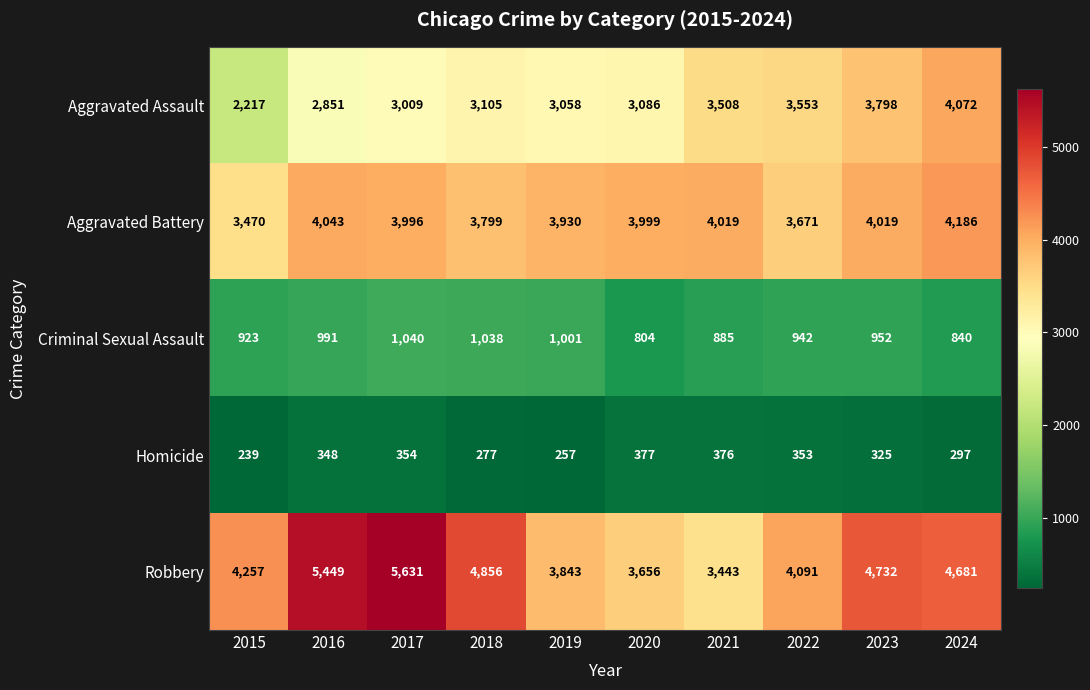

How many categories are shown in the chart?

10